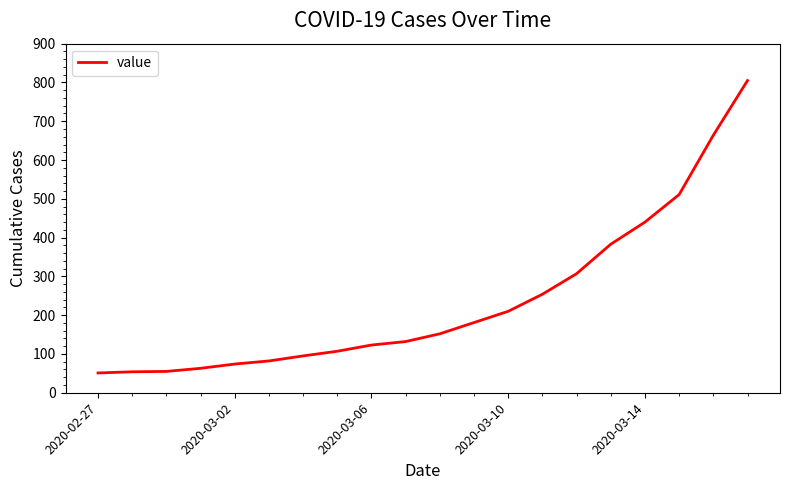

What is the maximum value shown in the chart?

805